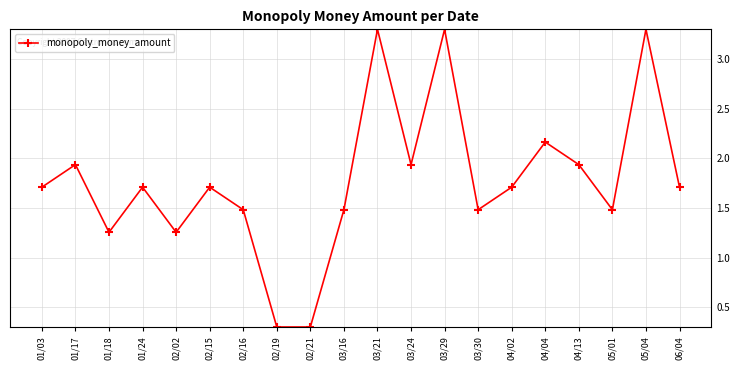

What is the difference between the values at 05/01 and 03/29?

1.8